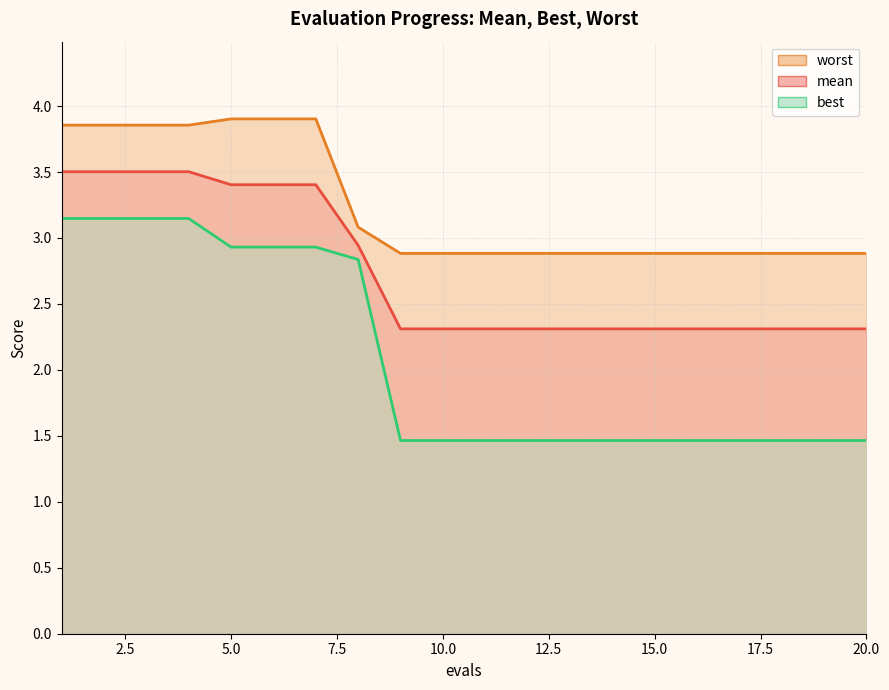

How many lines are shown in the chart?

3